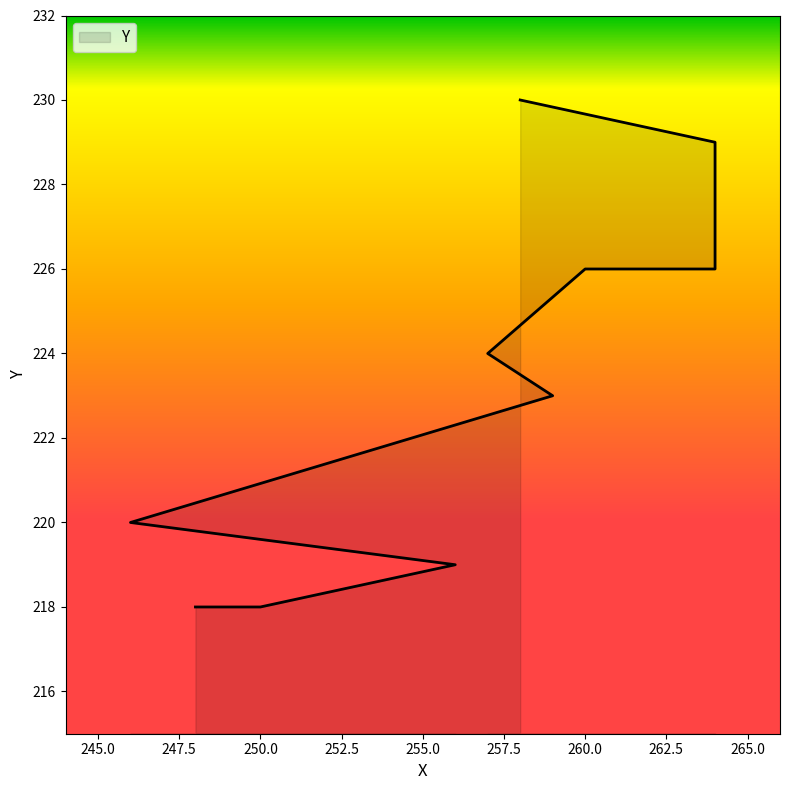

What is the difference between the second highest and minimum values?

11